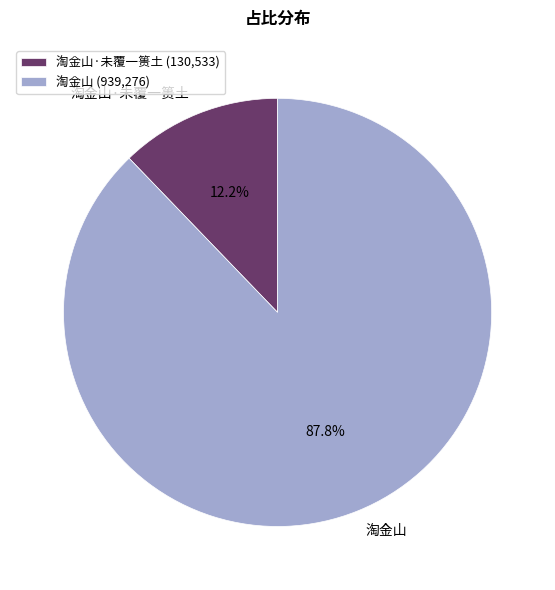

Combined, what portion of the pie is 淘金山·未覆一篑土 and 淘金山?

100.0%